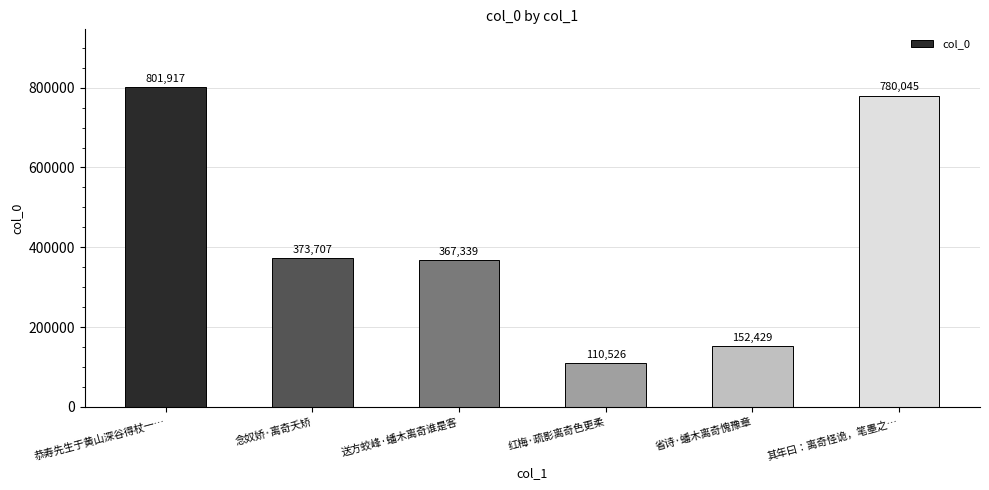

What is the sum of all values?

2585963